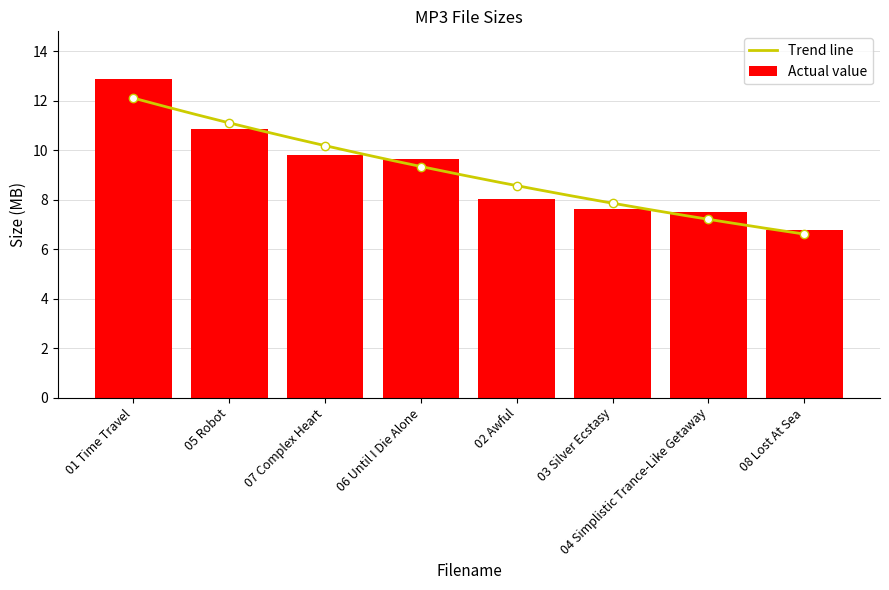

The value of Actual value at 01 Time Travel is 12.9. True or false?

True